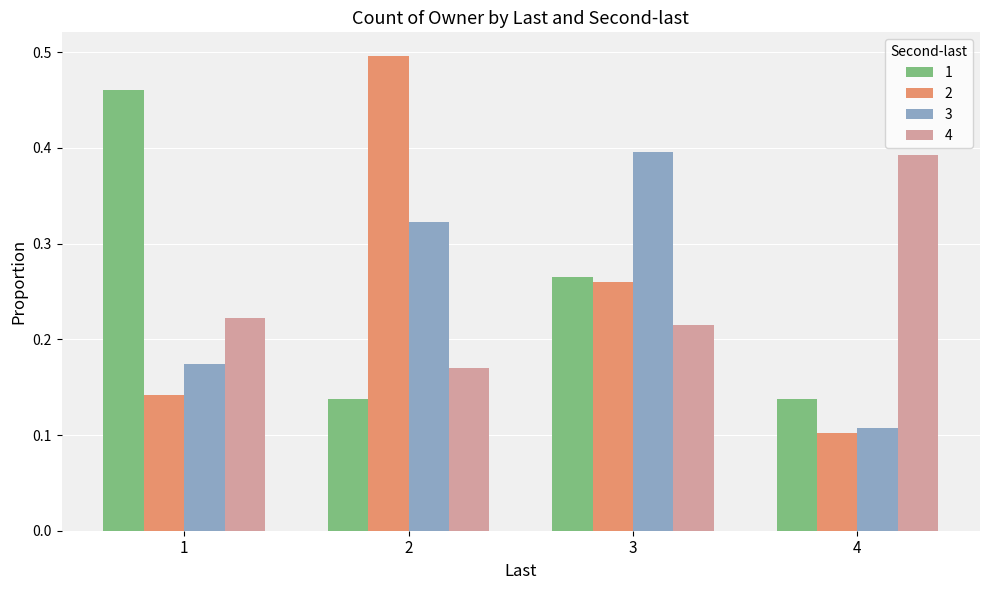

The value of 4 at 3 is 0.4. True or false?

False